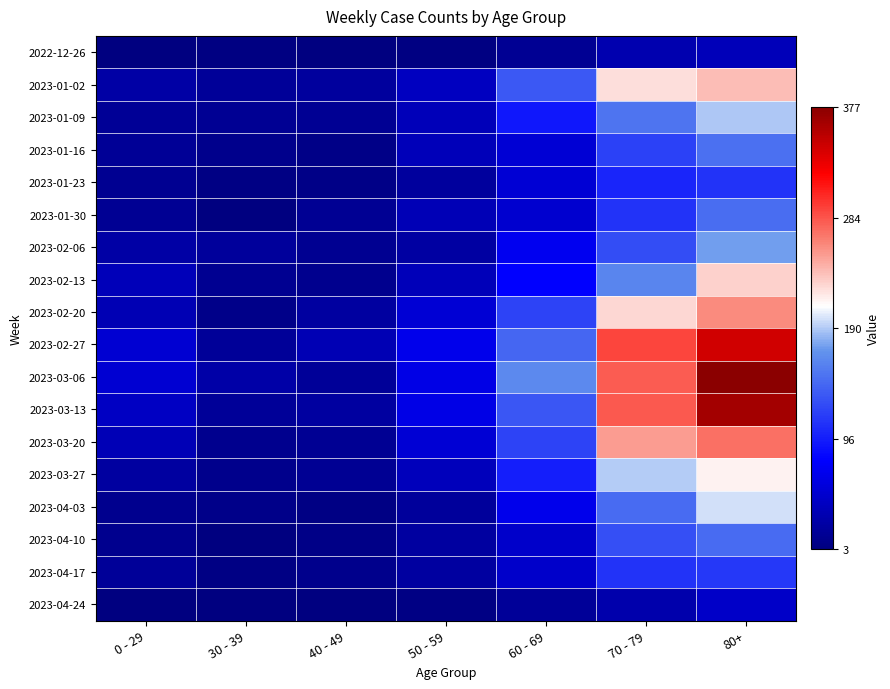

Rank the series by their maximum value, from highest to lowest.

2023-03-06, 2023-03-13, 2023-02-27, 2023-03-20, 2023-02-20, 2023-01-02, 2023-02-13, 2023-03-27, 2023-04-03, 2023-01-09, 2023-02-06, 2023-01-16, 2023-01-30, 2023-04-10, 2023-04-17, 2023-01-23, 2023-04-24, 2022-12-26